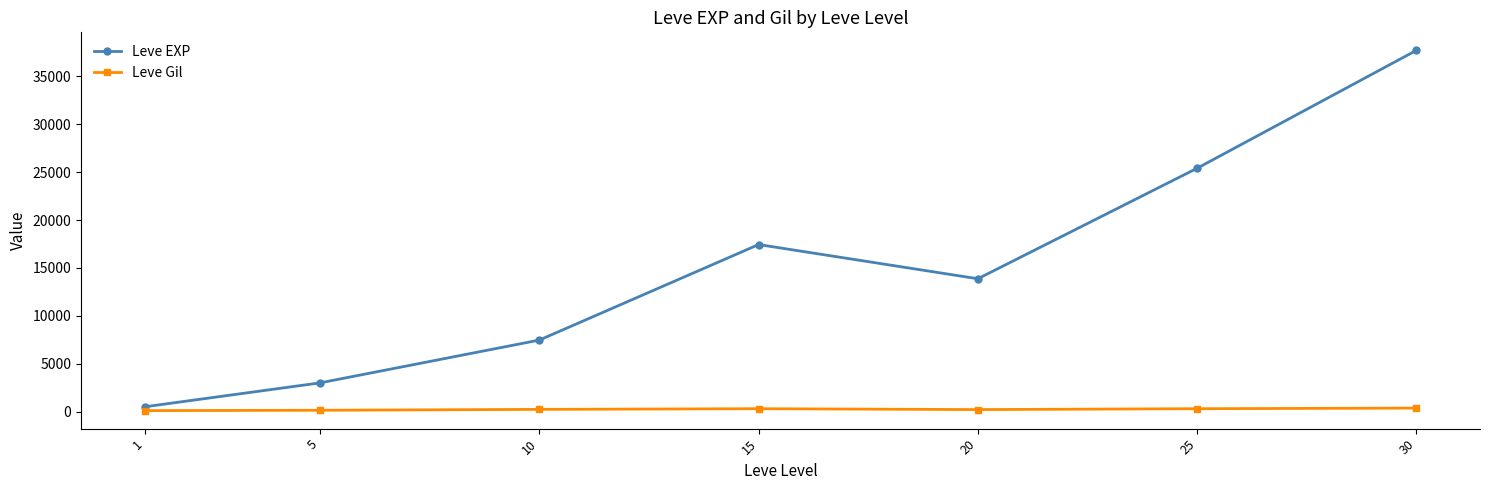

At which label does Leve EXP reach its peak?

30